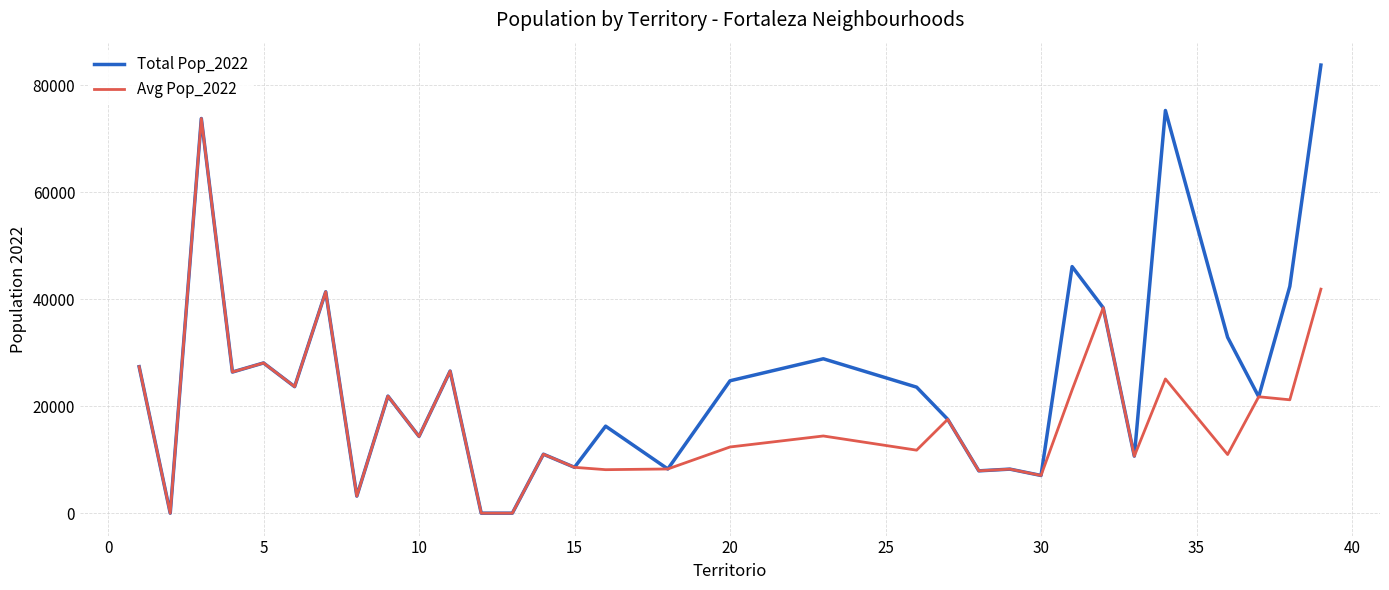

List the series in order of their overall mean, lowest first.

Avg Pop_2022, Total Pop_2022